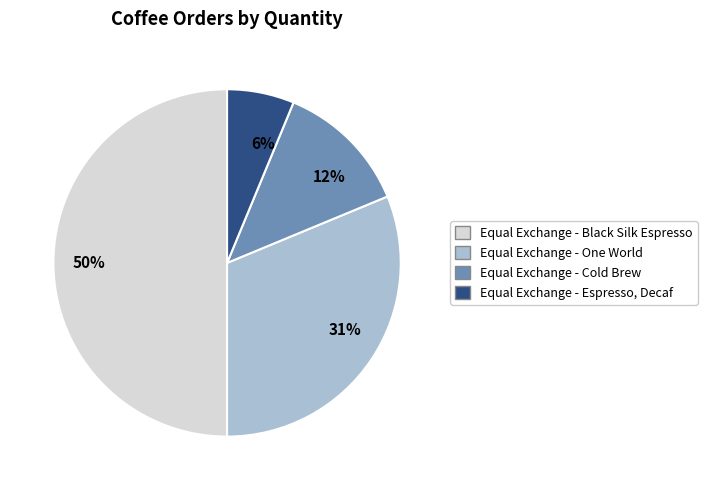

The 50% slice represents 50% of the pie. True or false?

True